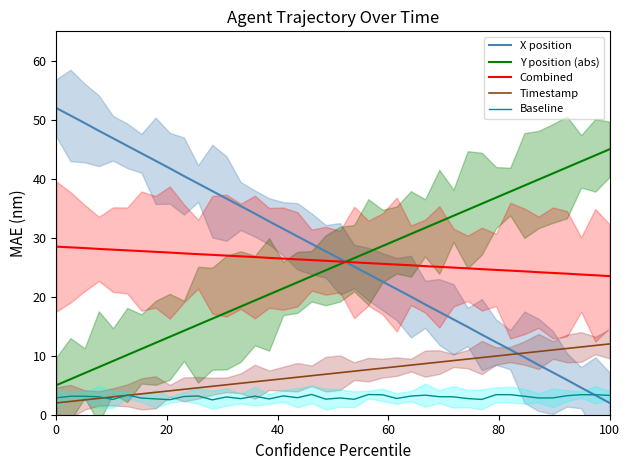

True or false: Timestamp and Combined intersect in this chart.

False